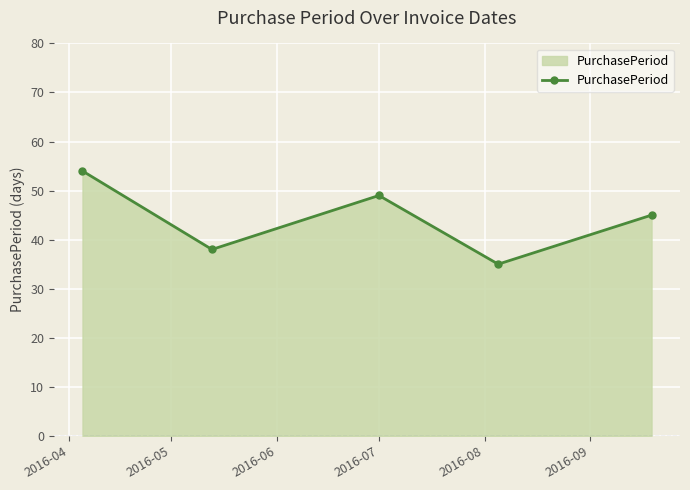

What is the difference between the maximum and minimum values?

19